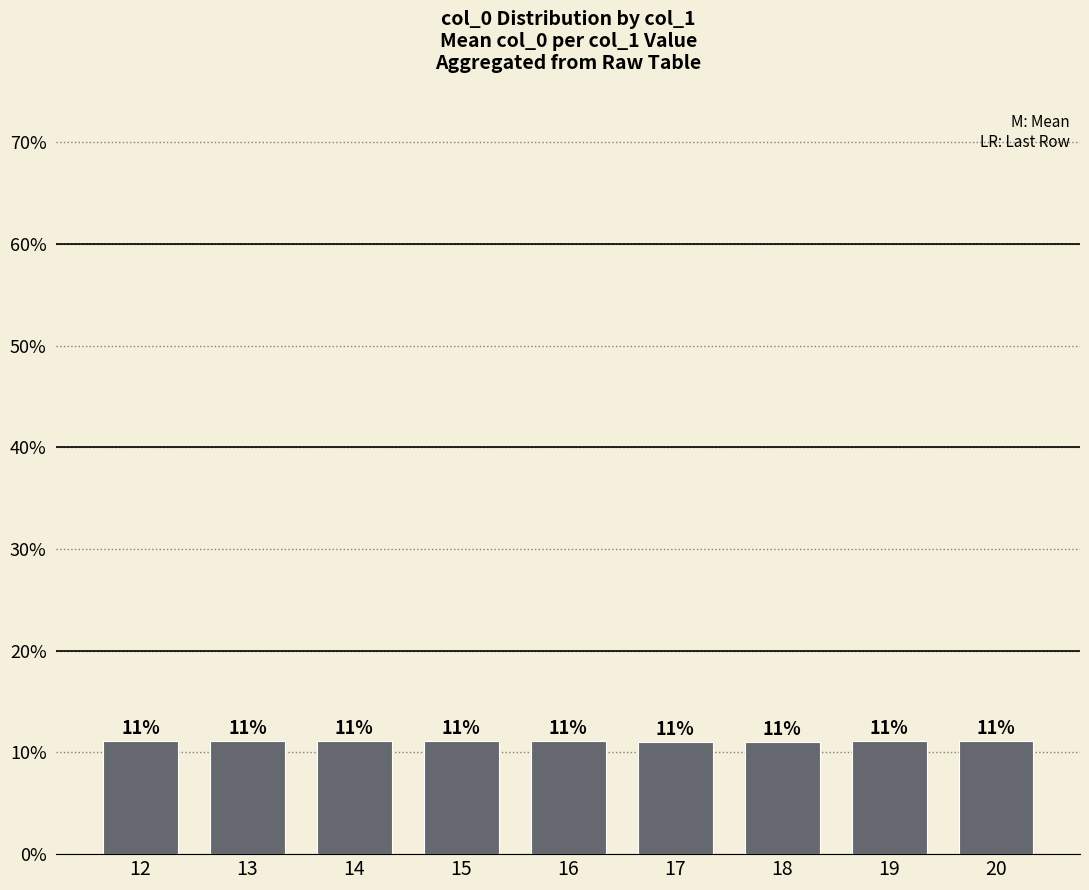

Reading left to right, what are all the values shown in this chart?

12=0.1	13=0.1	14=0.1	15=0.1	16=0.1	17=0.1	18=0.1	19=0.1	20=0.1